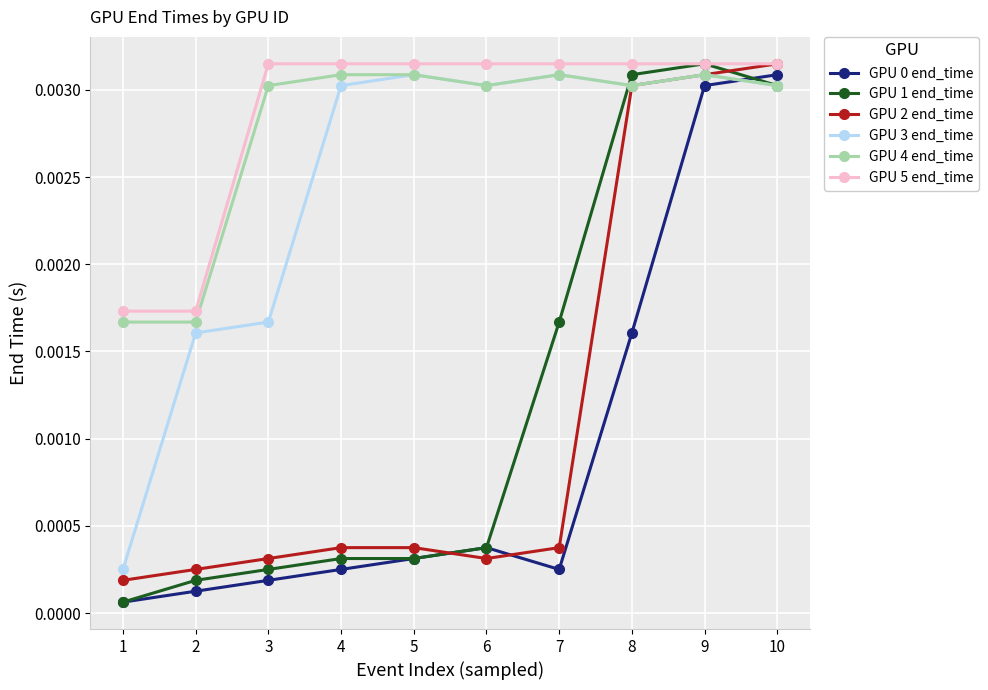

Which series has the widest spread of values?

GPU 1 end_time